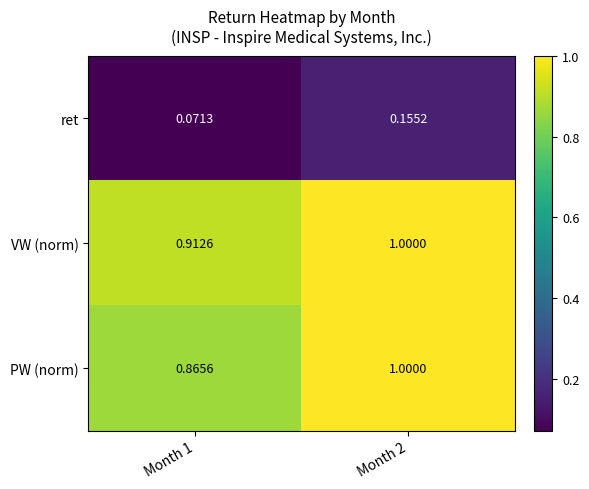

Which series has the largest total across all categories?

VW (norm)